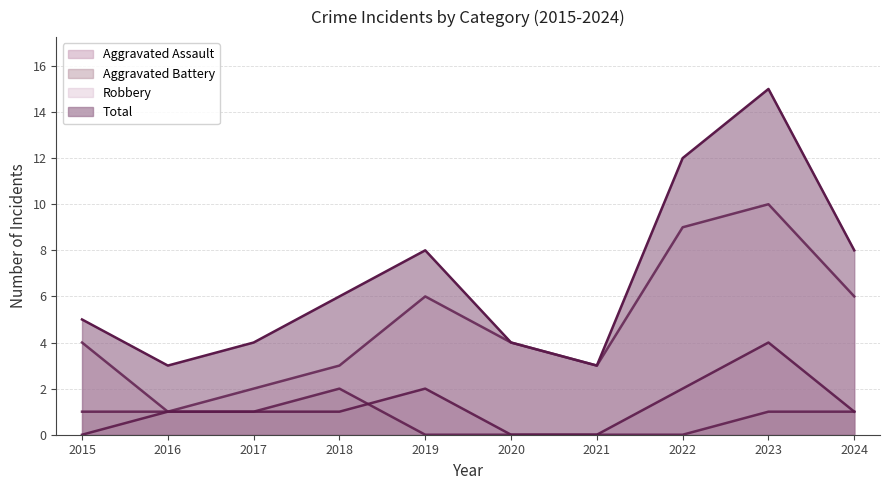

The value of Robbery at 2018 is 1. True or false?

False